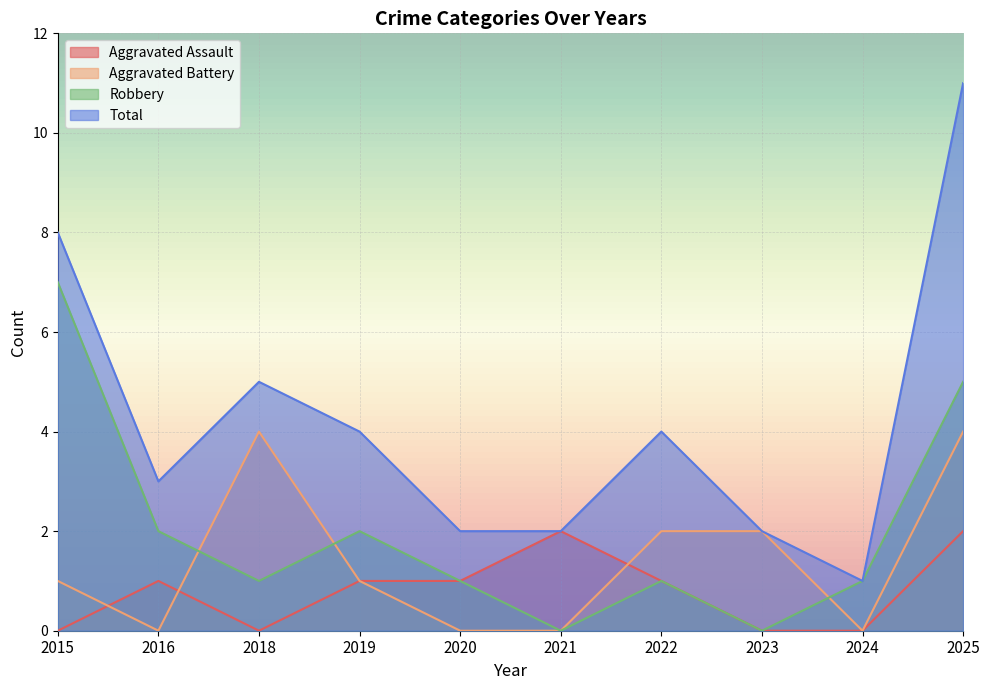

Which has a higher value, 2025 or 2016?

2025